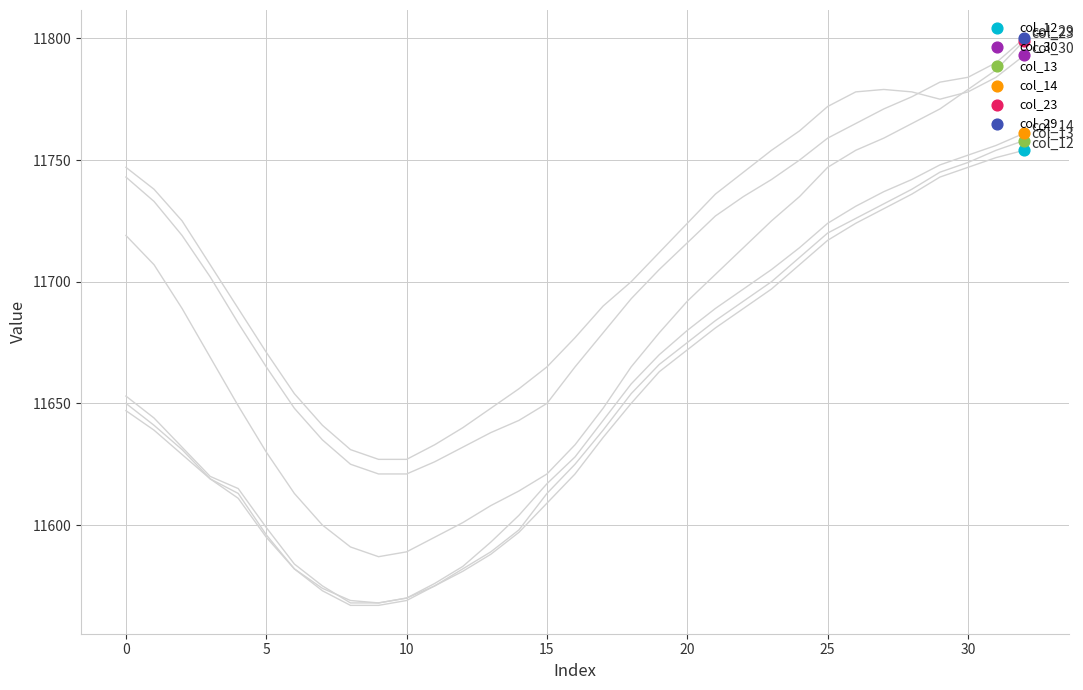

Which series contains the highest Y value?

col_29